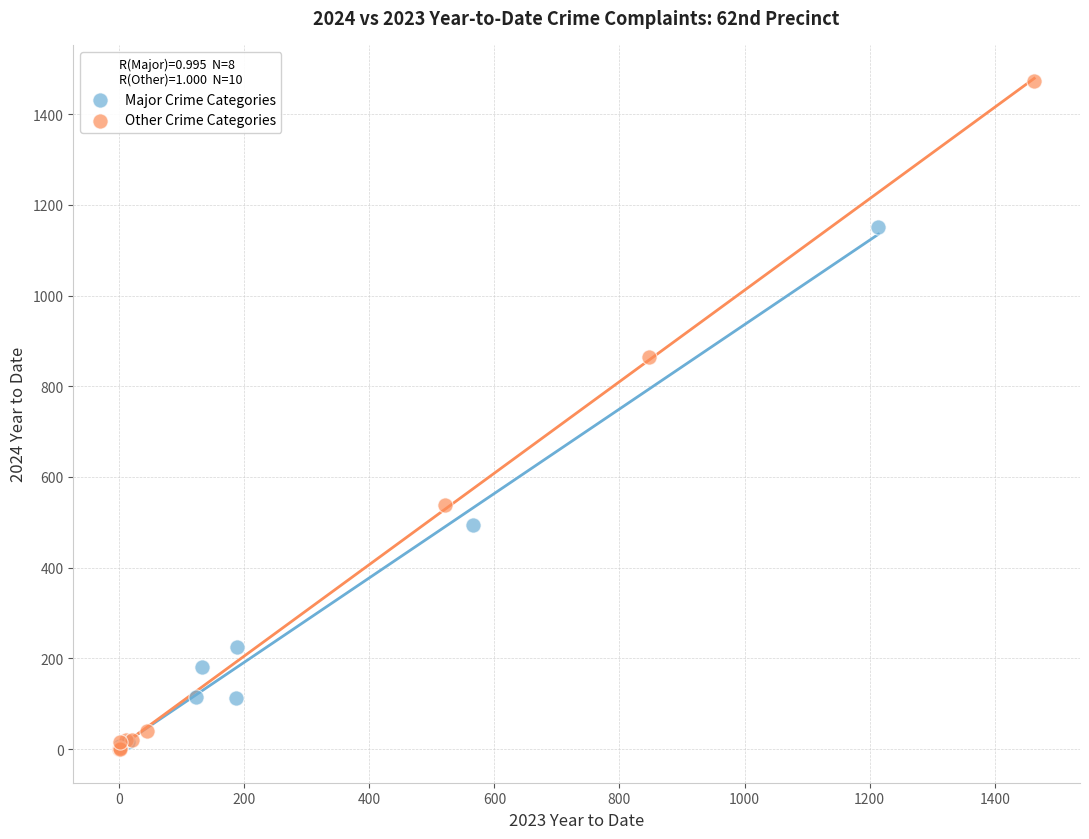

Which series contains the highest Y value?

Other Crime Categories